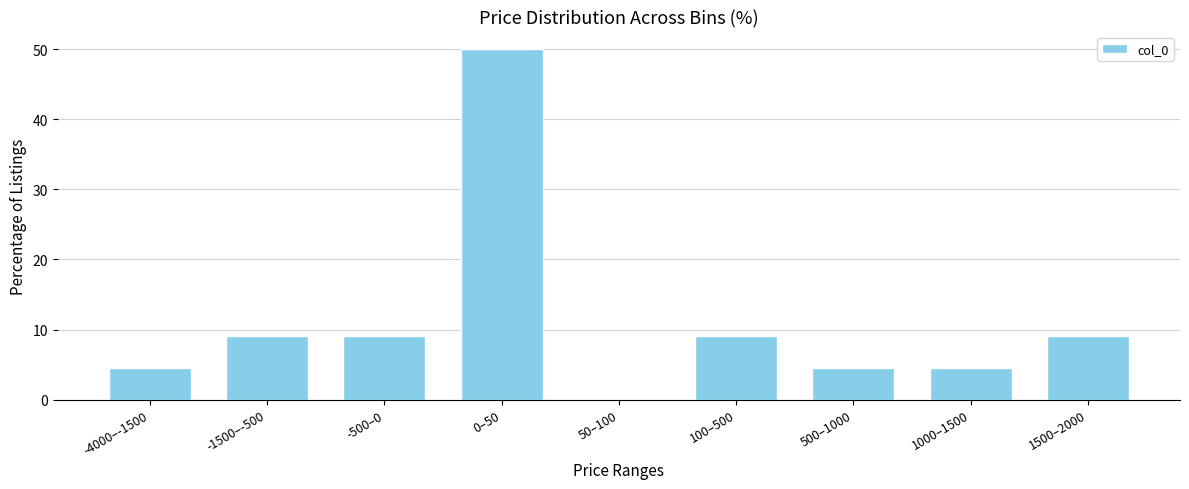

Reading right to left, transcribe all the data shown in this chart.

1500–2000=9.1	1000–1500=4.5	500–1000=4.5	100–500=9.1	50–100=0.0	0–50=50.0	-500–0=9.1	-1500–-500=9.1	-4000–-1500=4.5